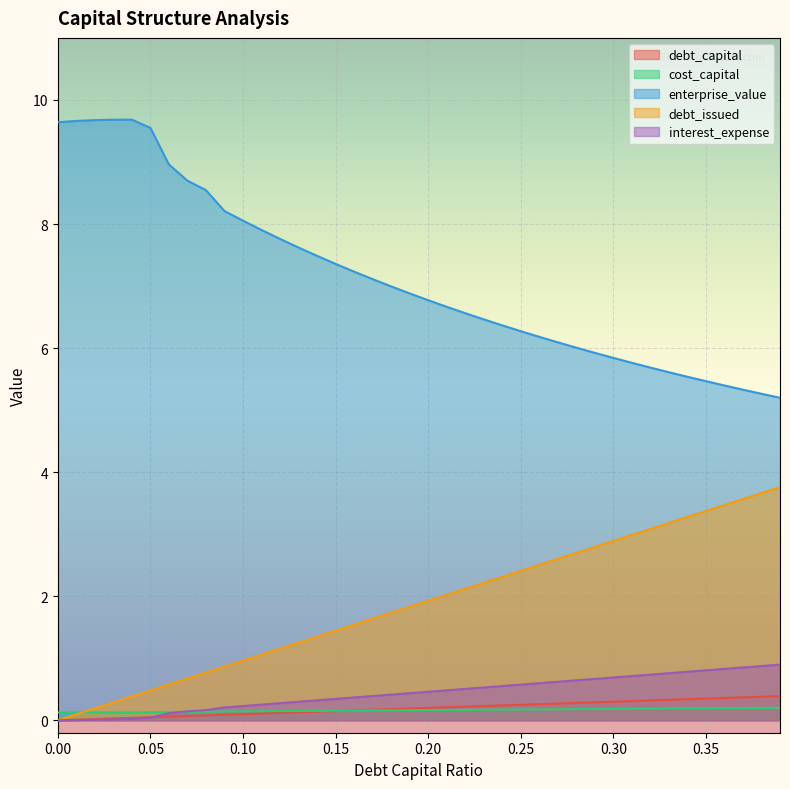

Rank the categories by debt_issued value from lowest to highest.

0.0, 0.01, 0.02, 0.03, 0.04, 0.05, 0.06, 0.07, 0.08, 0.09, 0.1, 0.11, 0.12, 0.13, 0.14, 0.15, 0.16, 0.17, 0.18, 0.19, 0.2, 0.21, 0.22, 0.23, 0.24, 0.25, 0.26, 0.27, 0.28, 0.29, 0.3, 0.31, 0.32, 0.33, 0.34, 0.35, 0.36, 0.37, 0.38, 0.39